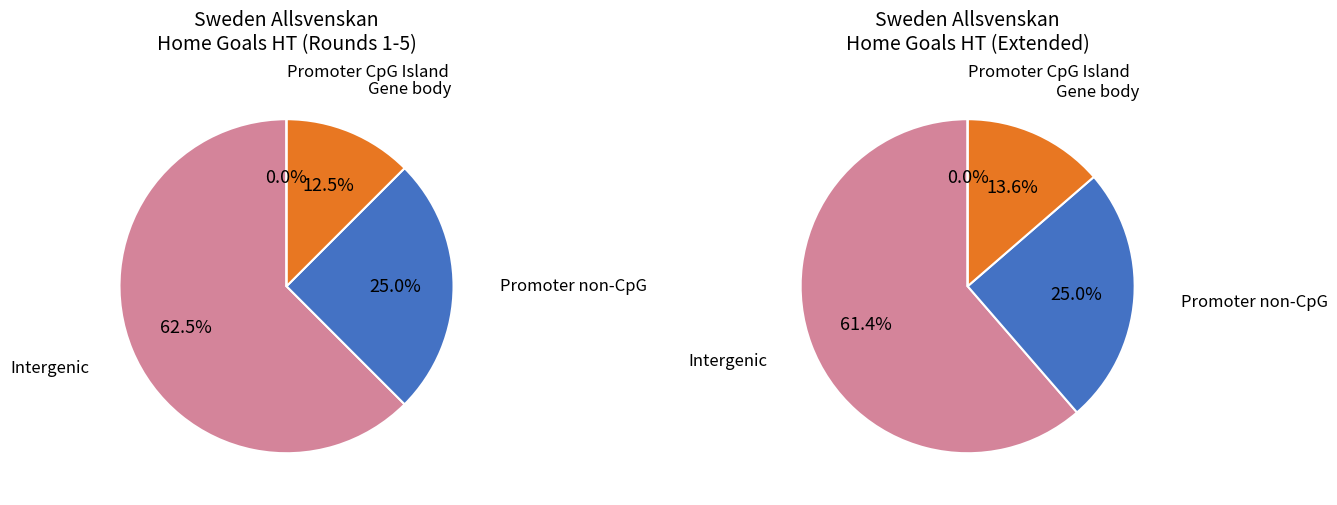

How many slices are in this pie chart?

4